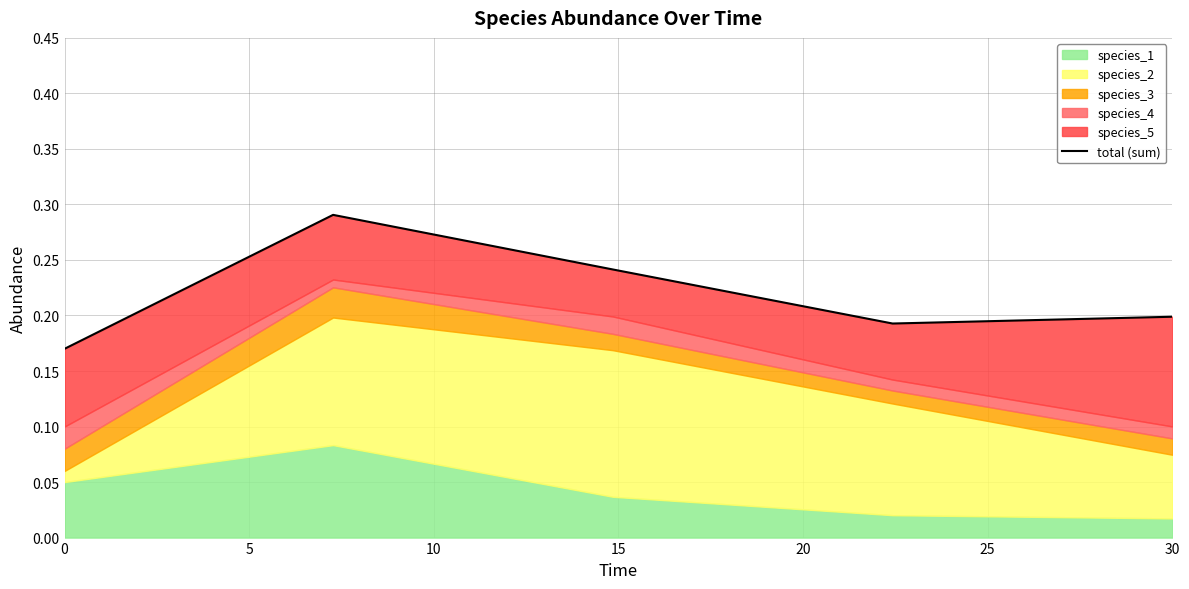

Does the chart have visible grid lines?

Yes